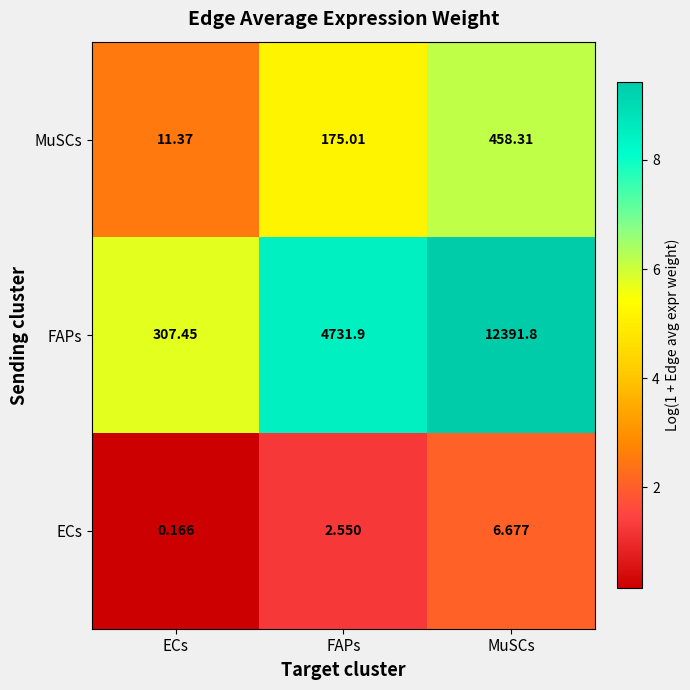

How many data points in MuSCs are less than 175?

1